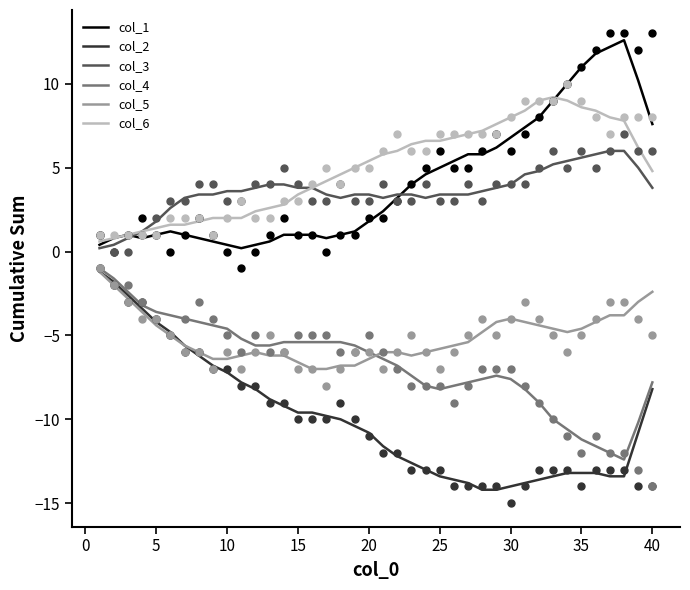

What are all the series names shown in the legend?

col_1, col_2, col_3, col_4, col_5, col_6